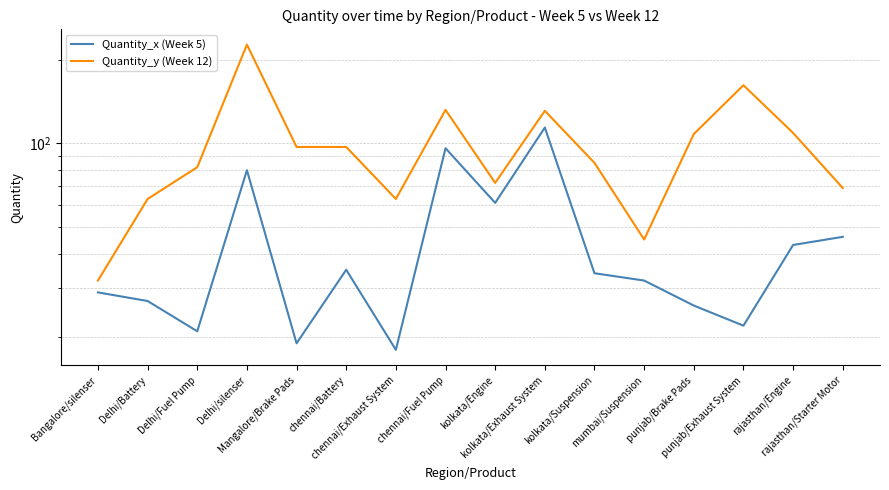

At which label does Quantity_x (Week 5) first exceed 34?

Delhi/silenser